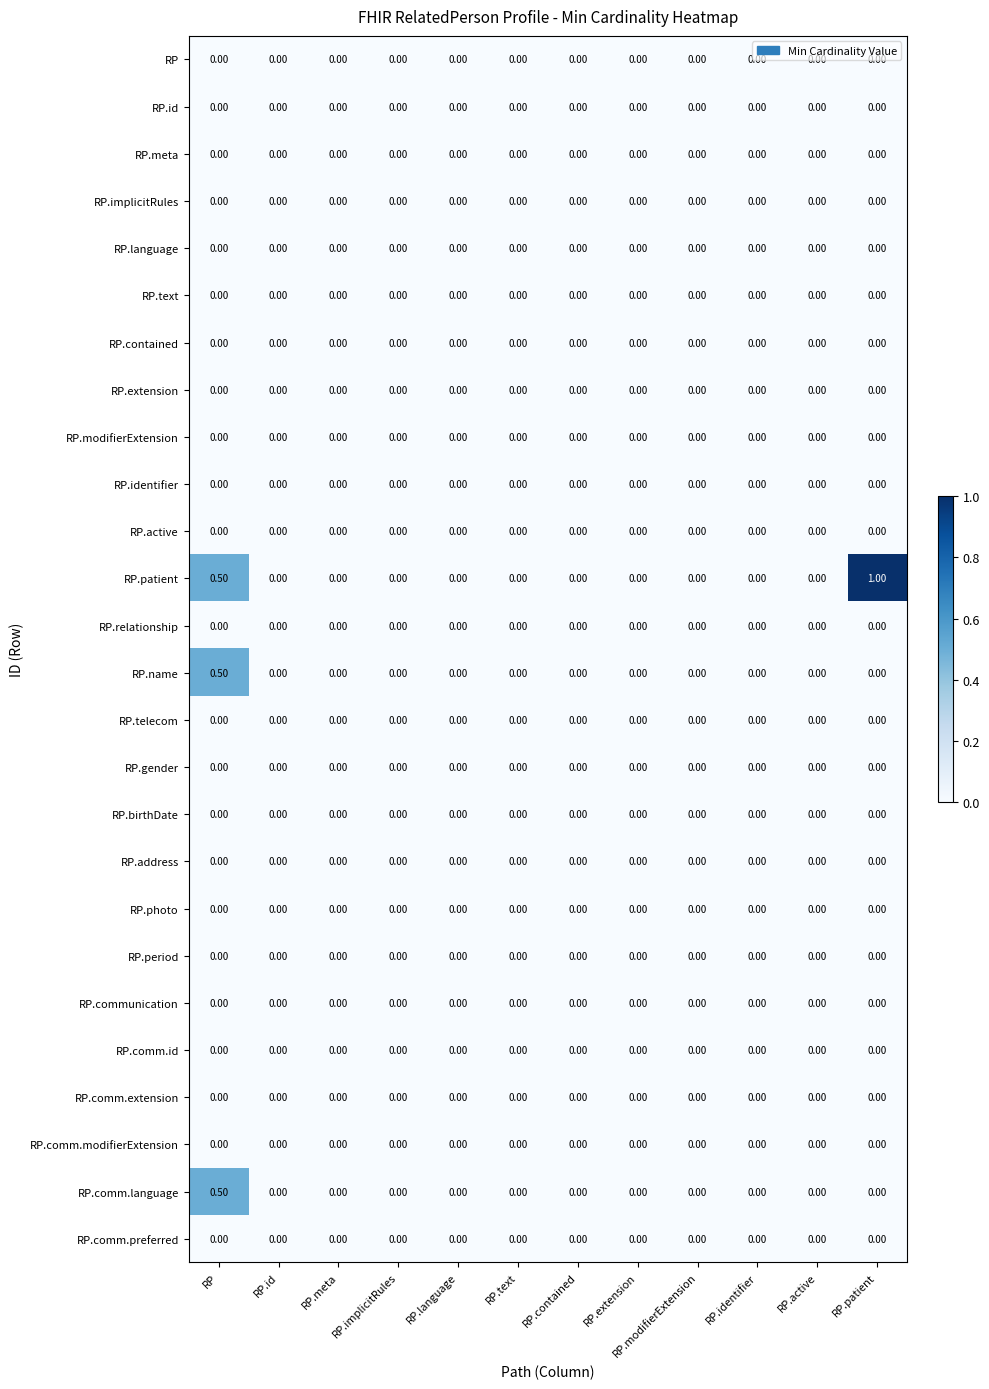

Which series changed the most between RP.contained and RP.patient?

RP.patient